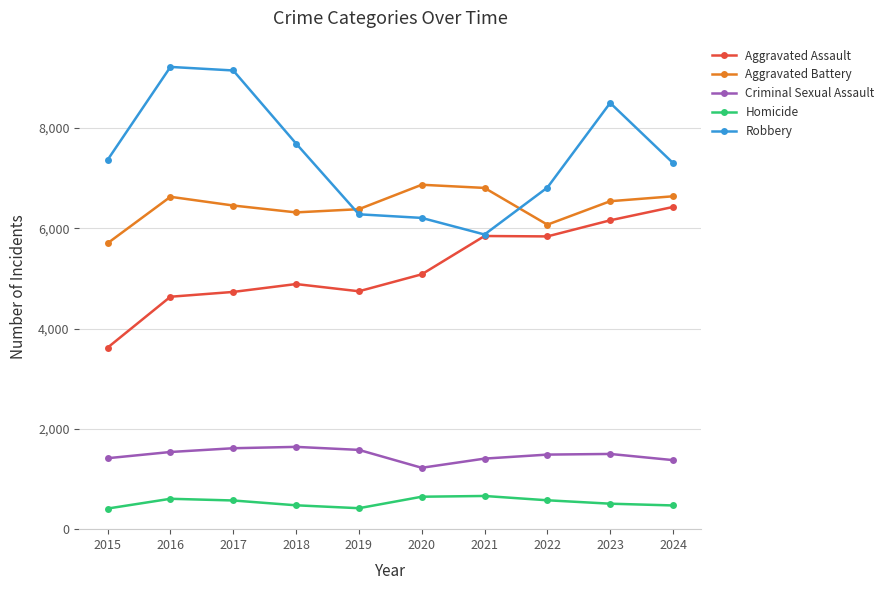

The Aggravated Battery series shows 6868 at 2020. True or false?

True